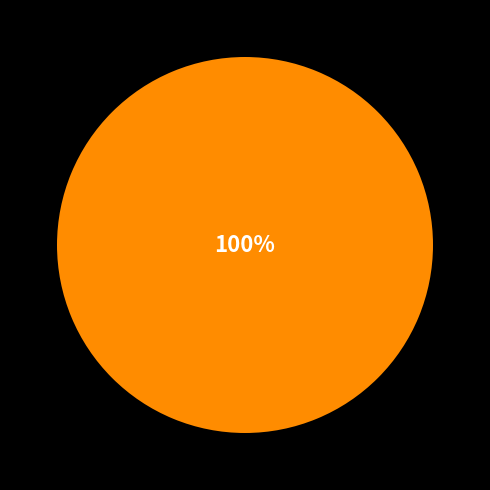

Is there a majority slice in this chart?

Yes